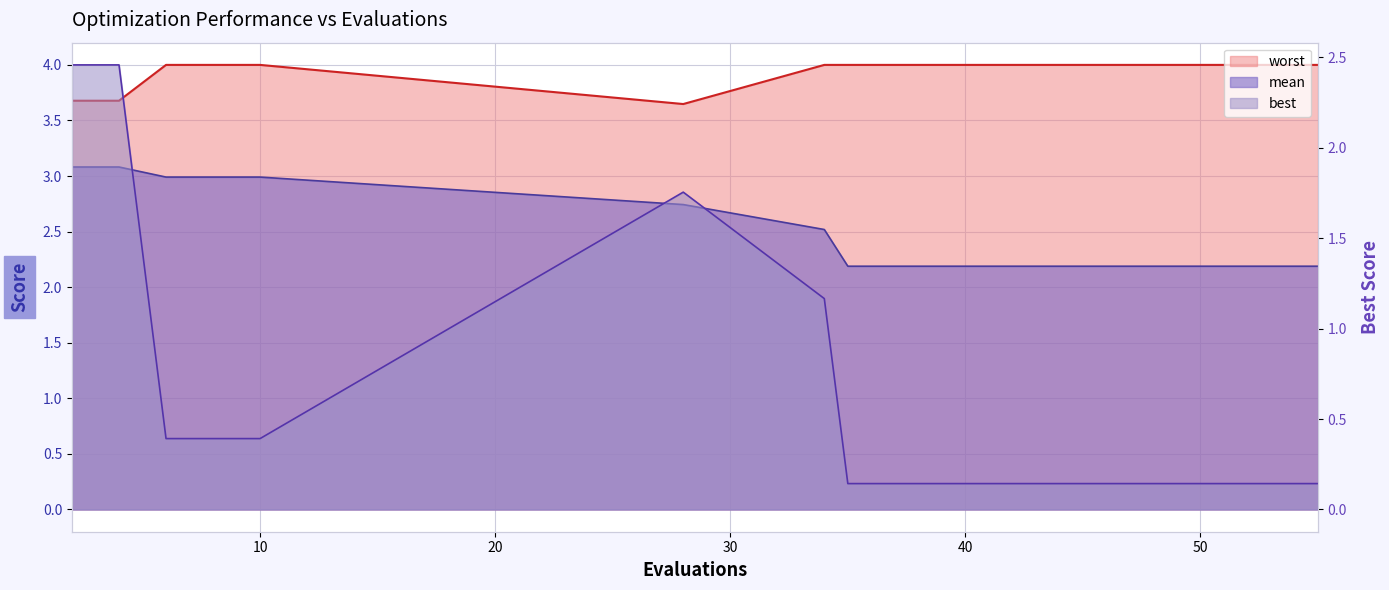

Is it true that best equals 0.1 at 43?

True